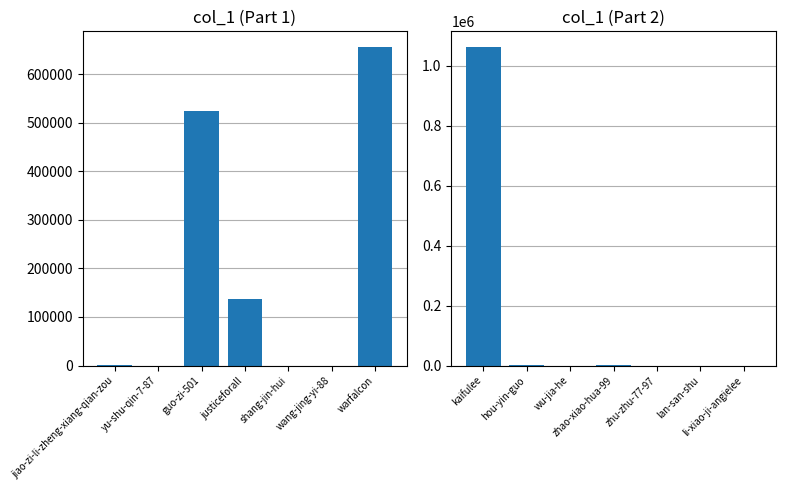

Does the chart contain stacked bars?

No